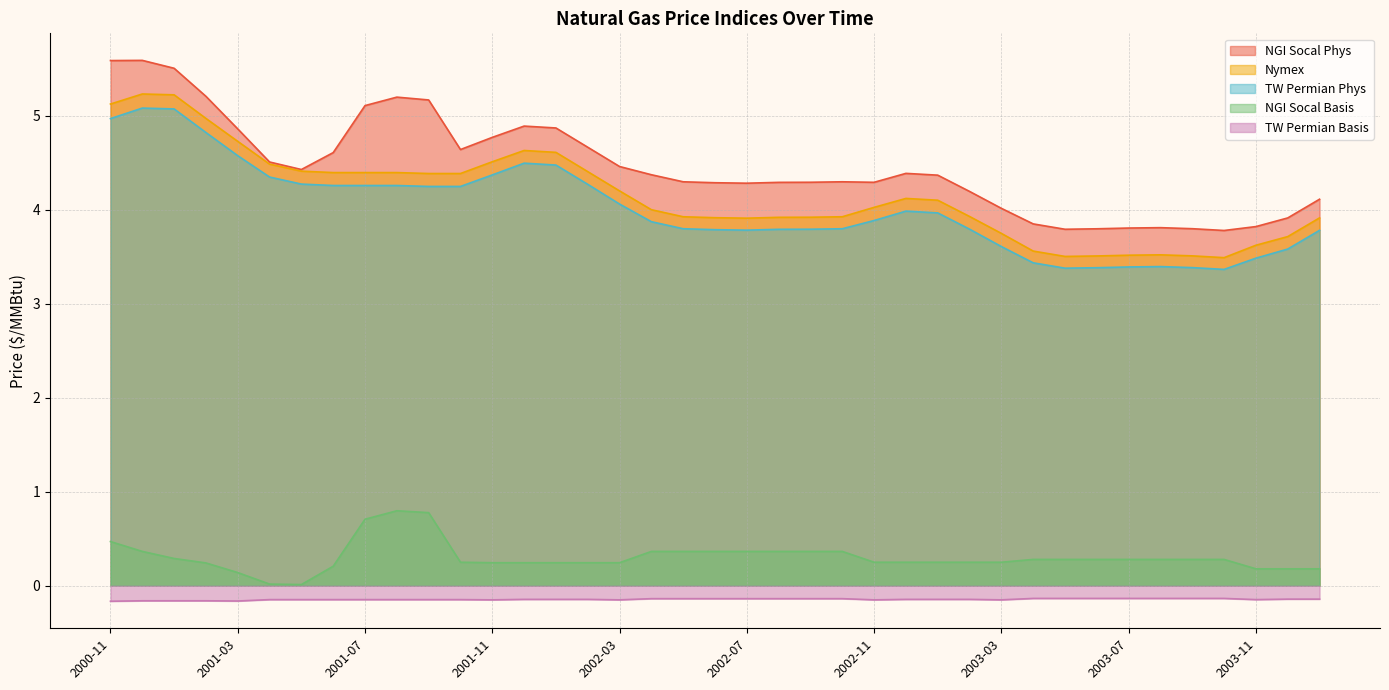

Which has a higher value, 2000-11 or 2002-01?

2000-11